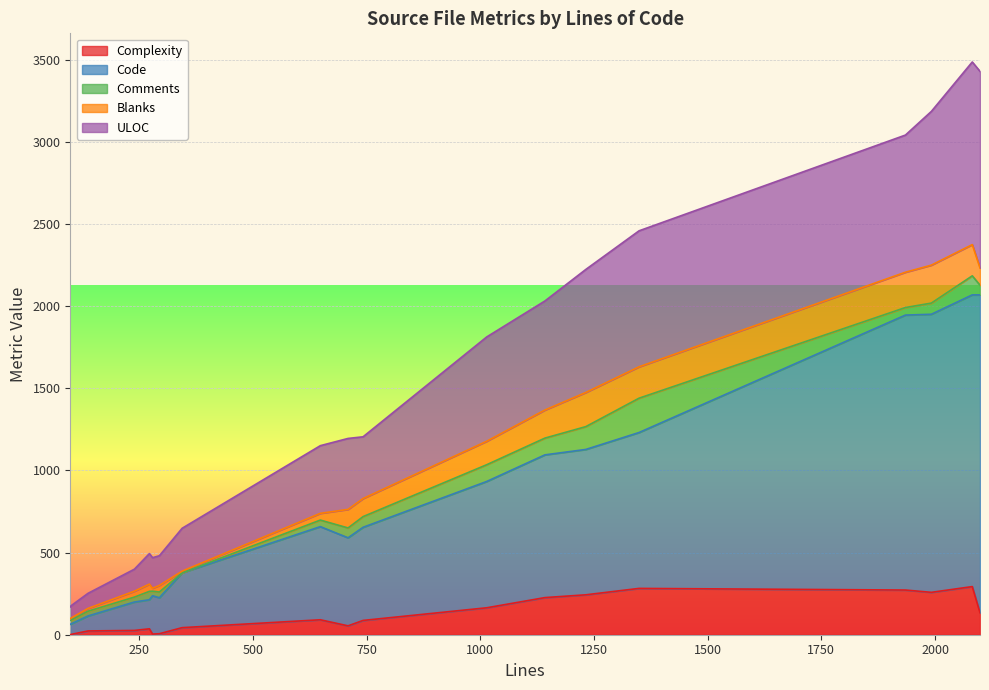

What are all the series names shown in the legend?

Complexity, Code, Comments, Blanks, ULOC